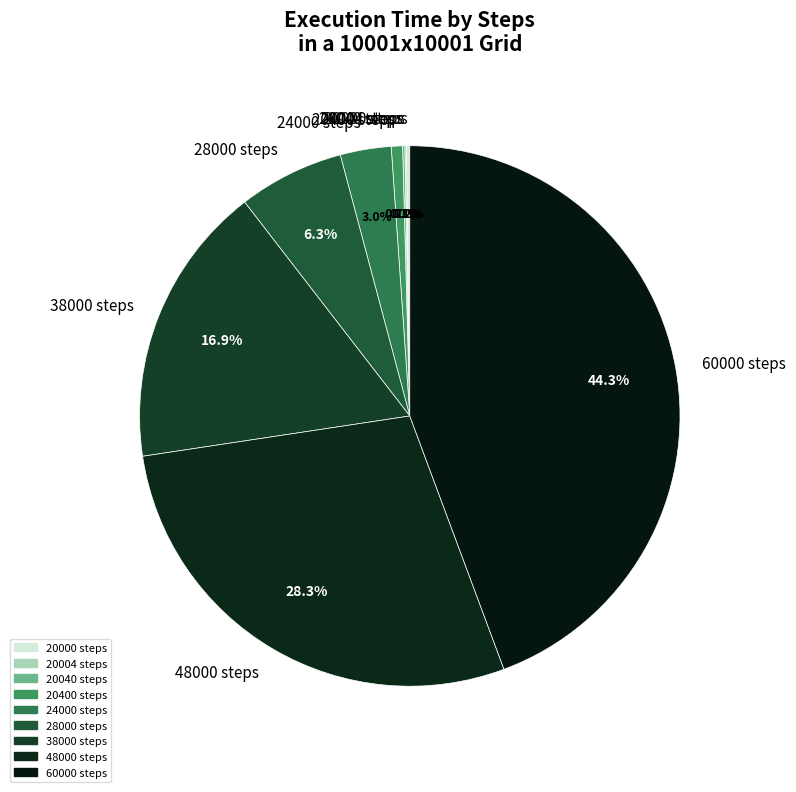

To the nearest percent, what portion does 38000 steps represent?

17%